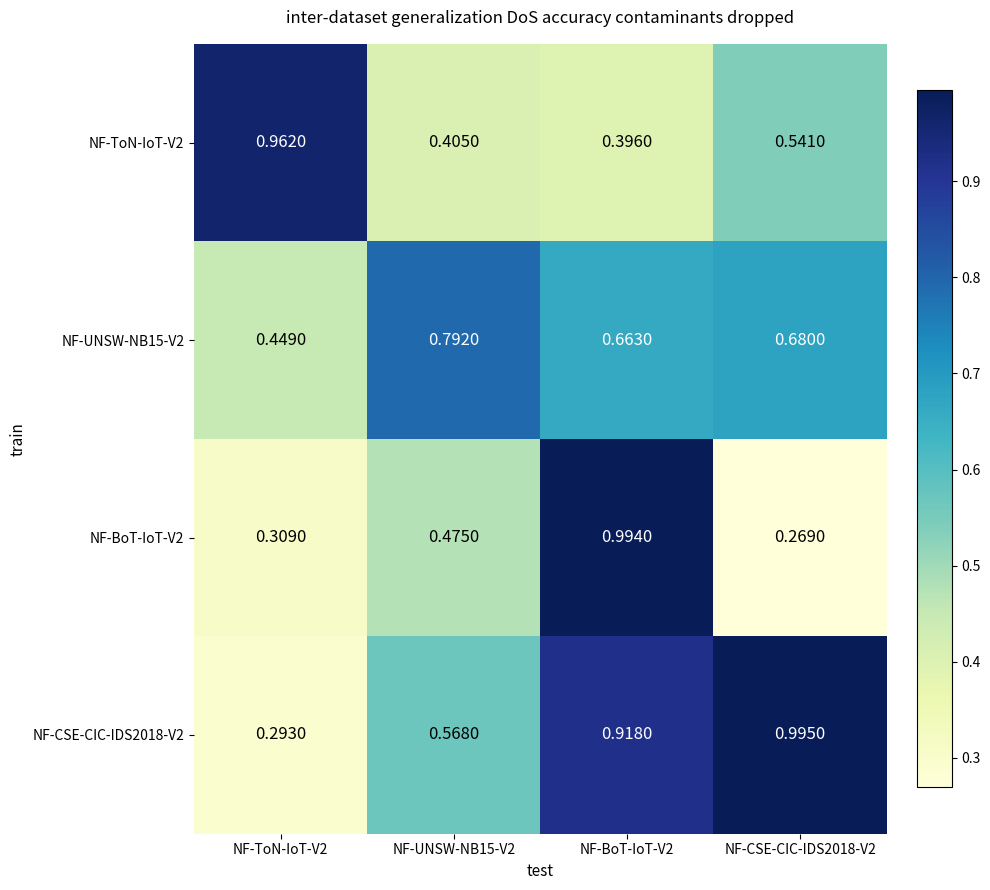

Between NF-ToN-IoT-V2 and NF-BoT-IoT-V2, which series saw the biggest shift?

NF-BoT-IoT-V2